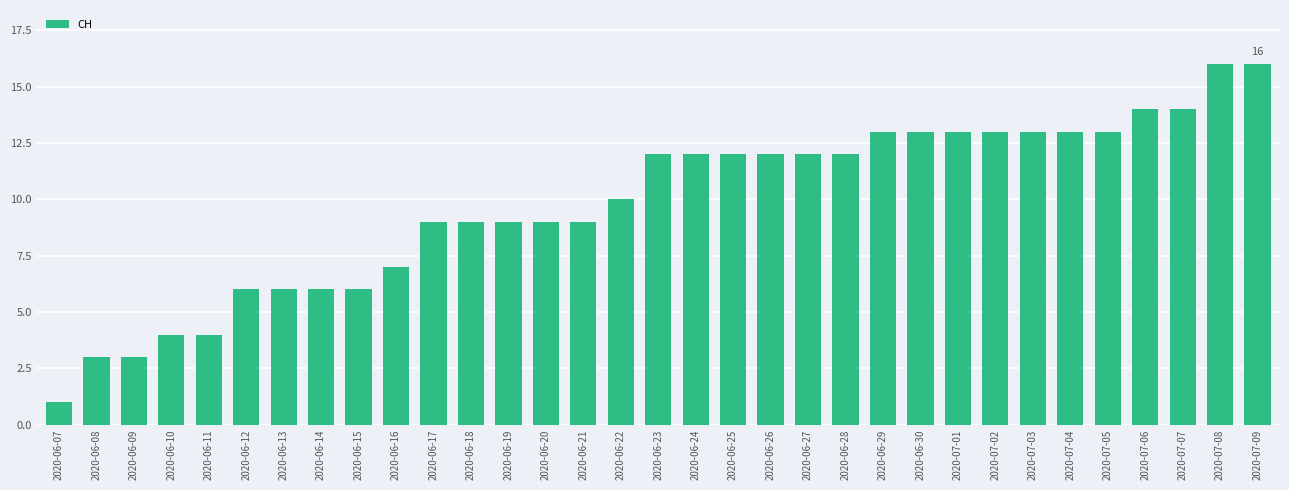

The value at 2020-06-26 is 21. True or false?

False